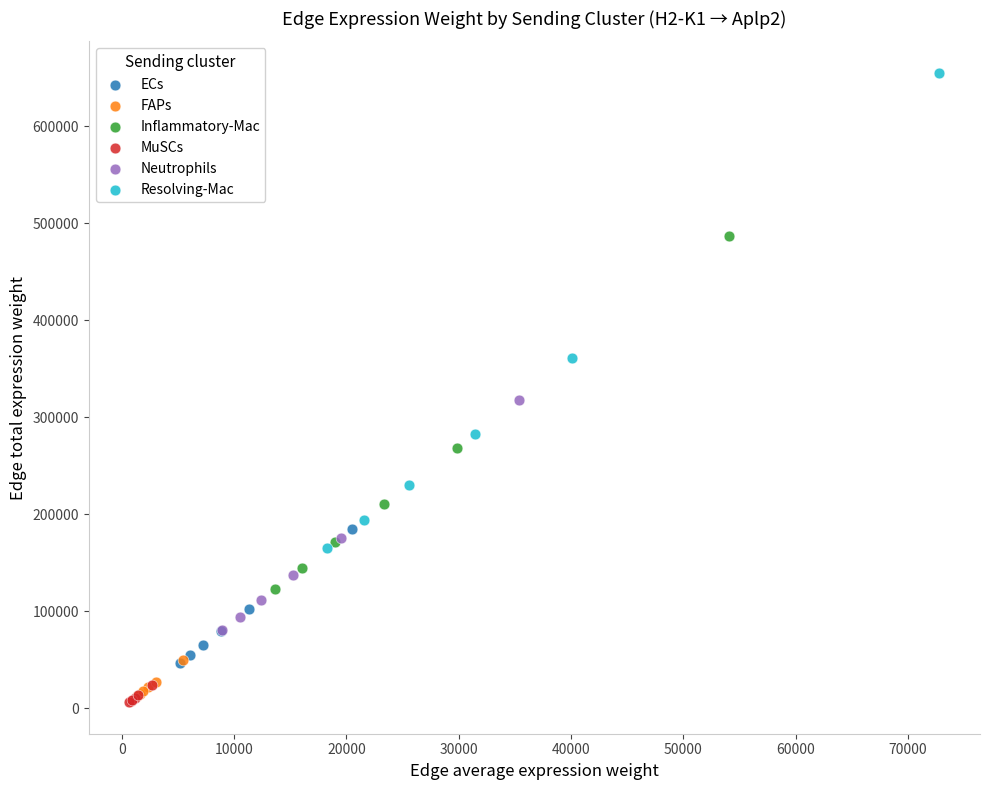

Which series has the widest spread of Y values?

Resolving-Mac